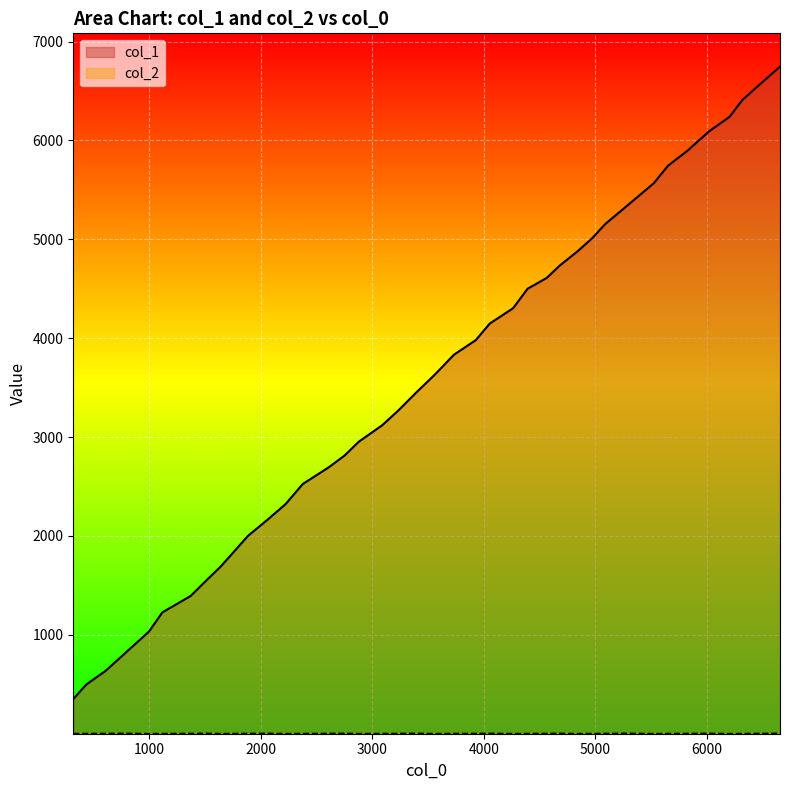

How many lines are shown in the chart?

2